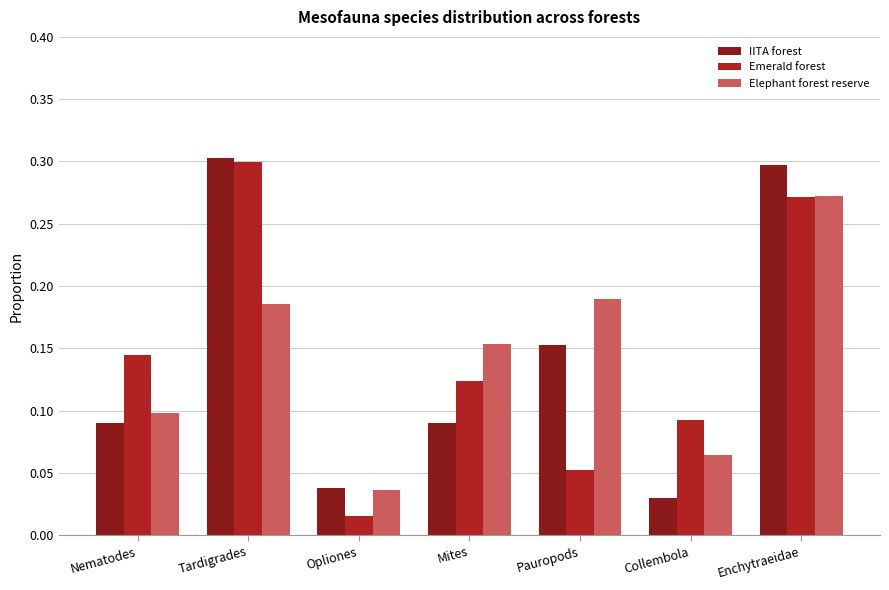

The Emerald forest series shows 0.1 at Pauropods. True or false?

True